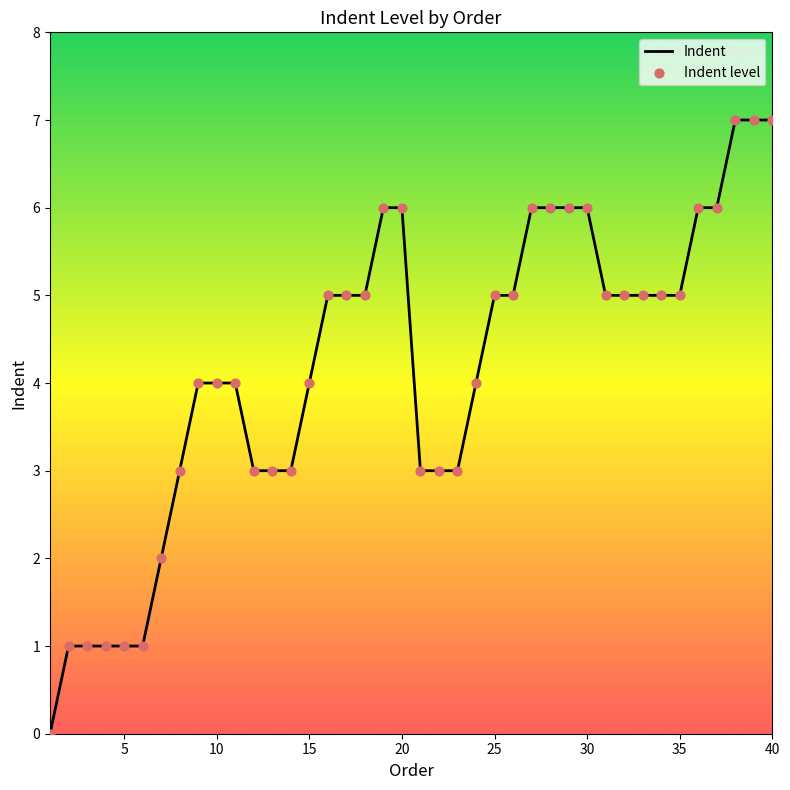

What is the greatest value displayed?

7